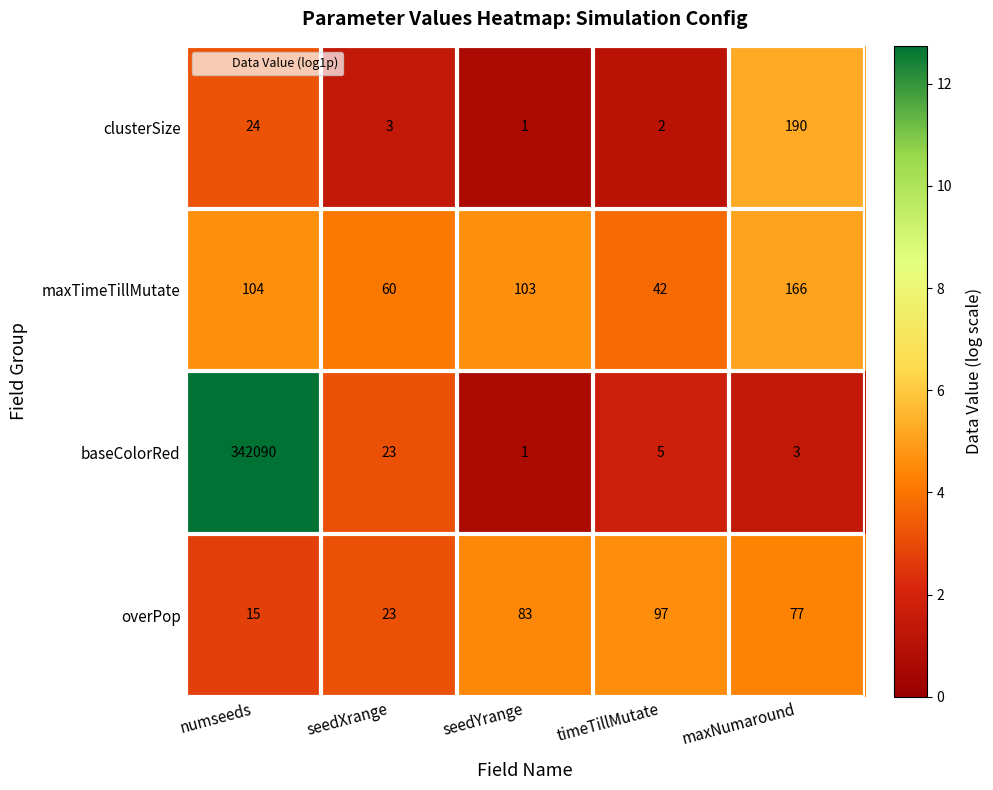

Rank the series at numseeds from highest to lowest value.

baseColorRed, maxTimeTillMutate, clusterSize, overPop